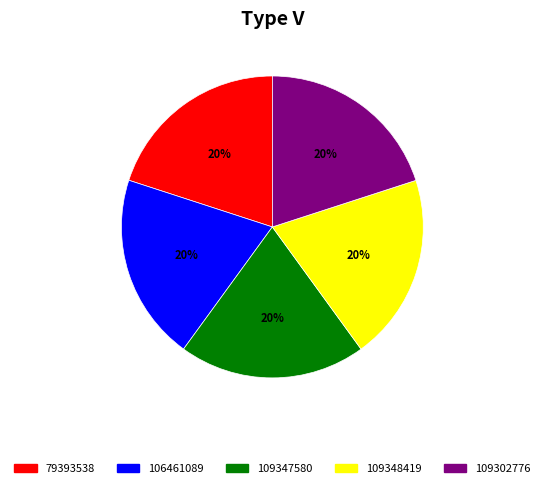

What percentage is the 79393538 slice, to the nearest percent?

20%